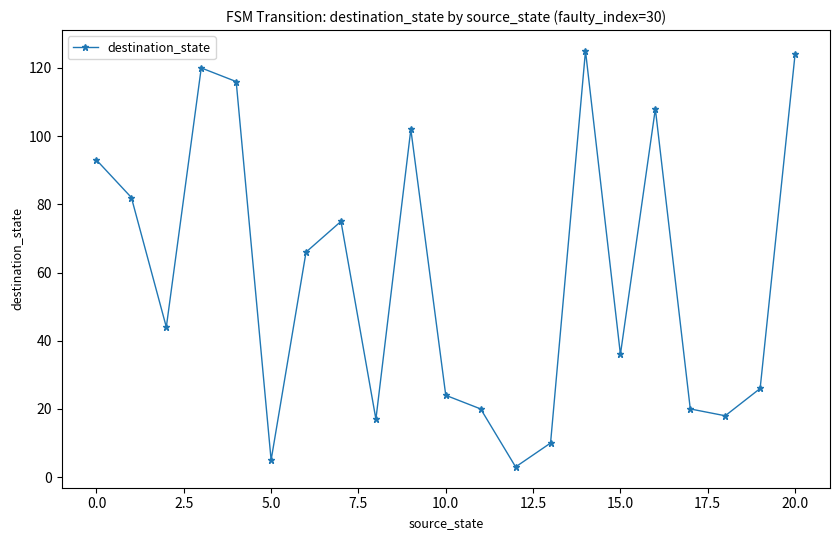

How many points are lower than both their immediate neighbors (excluding endpoints)?

6